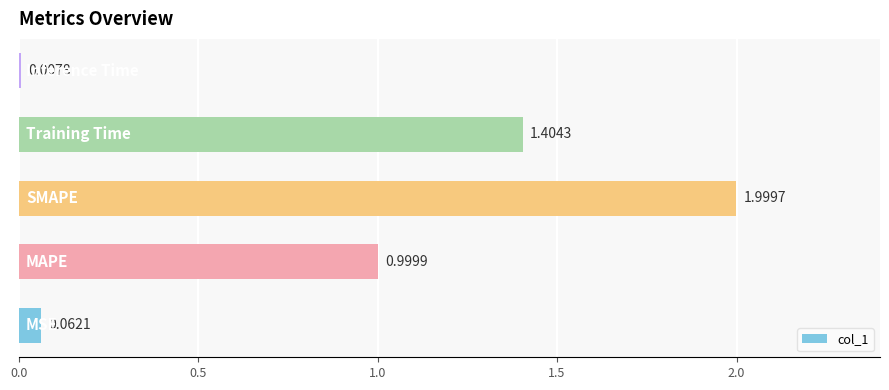

What is the average value?

0.9